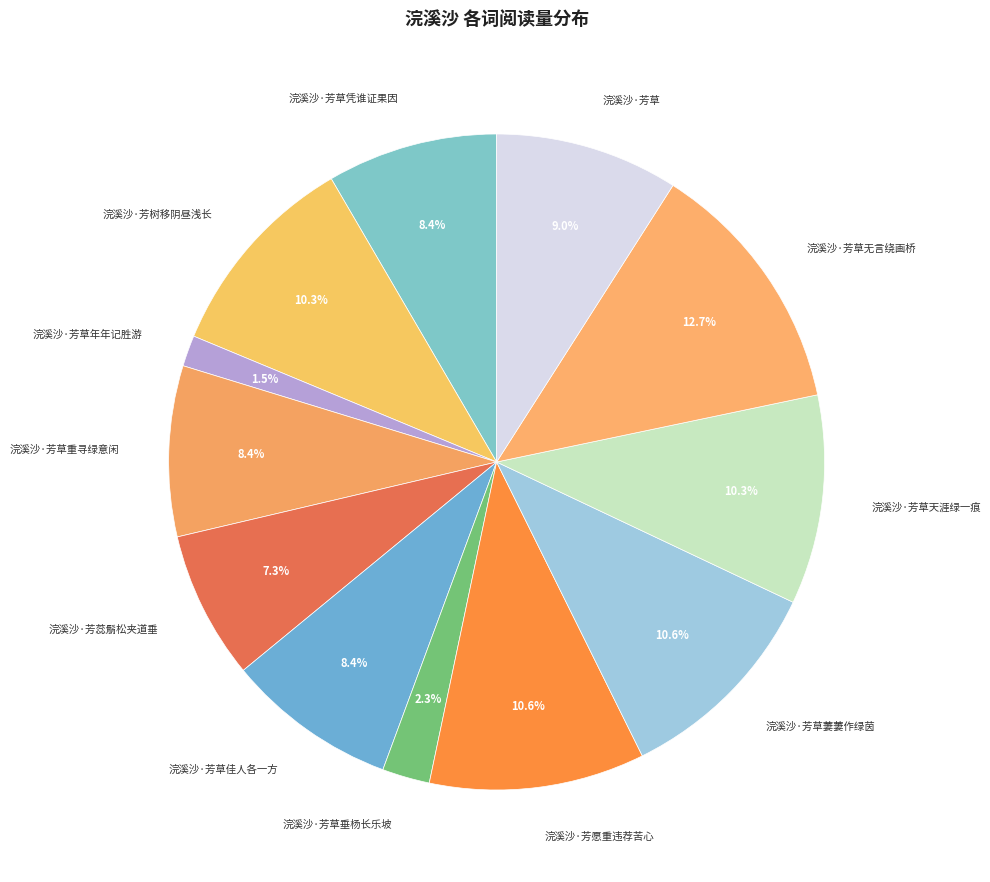

Is there a majority slice in this chart?

No